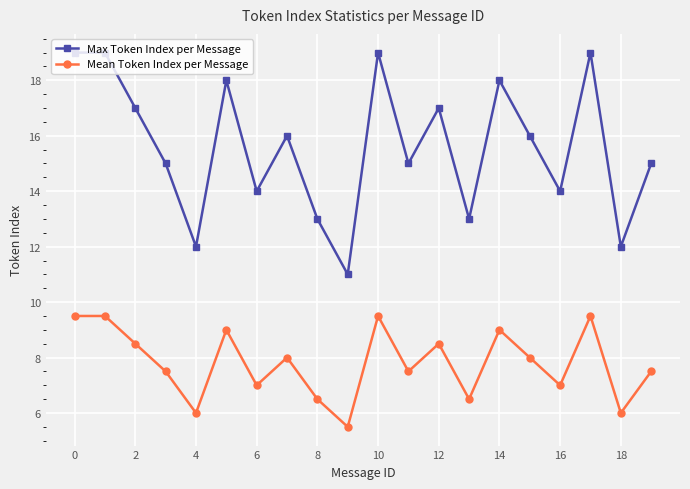

In Mean Token Index per Message, how many points are lower than both neighbors (excluding endpoints)?

7